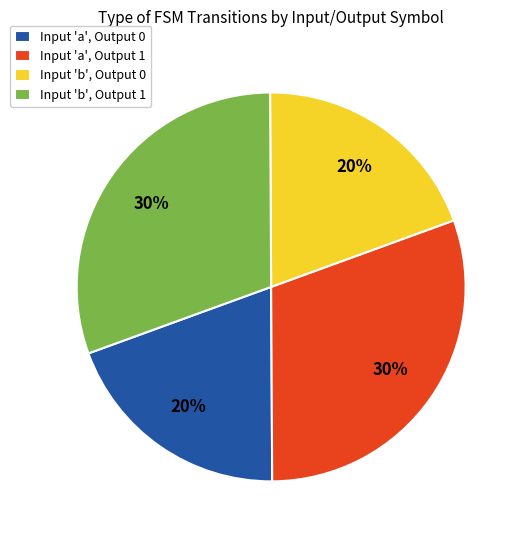

Which has a higher value, Input 'a', Output 0 or Input 'a', Output 1?

Input 'a', Output 1